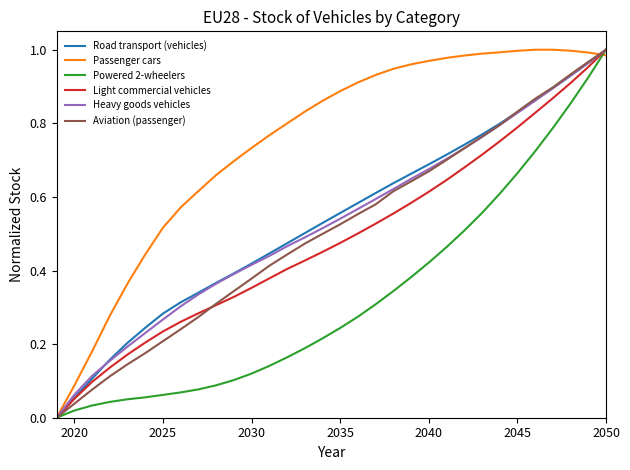

At which category is the sum across all series the highest?

2050